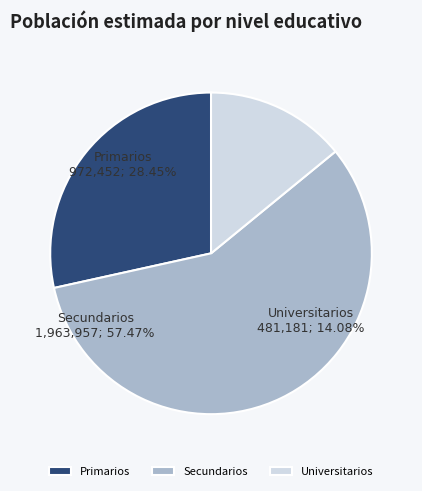

Combined, do Universitarios and Primarios account for over 50%?

No